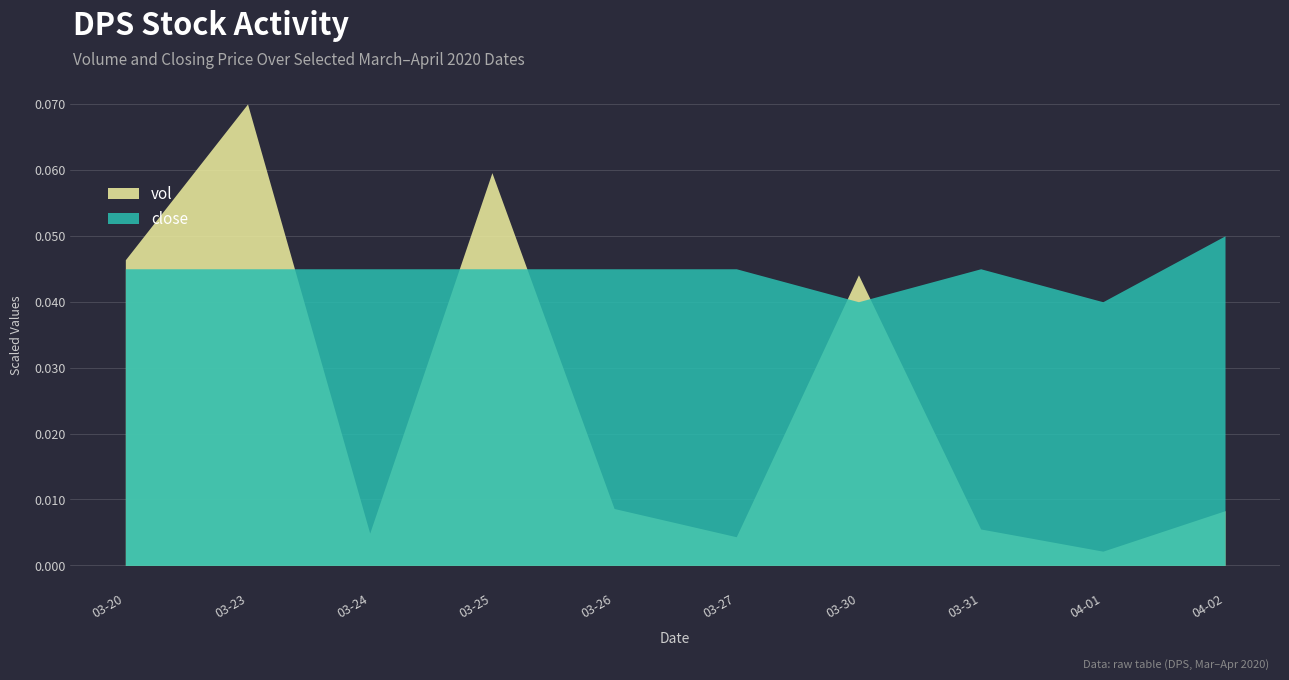

Which series changed the most between 2020-03-23 and 2020-04-01?

vol